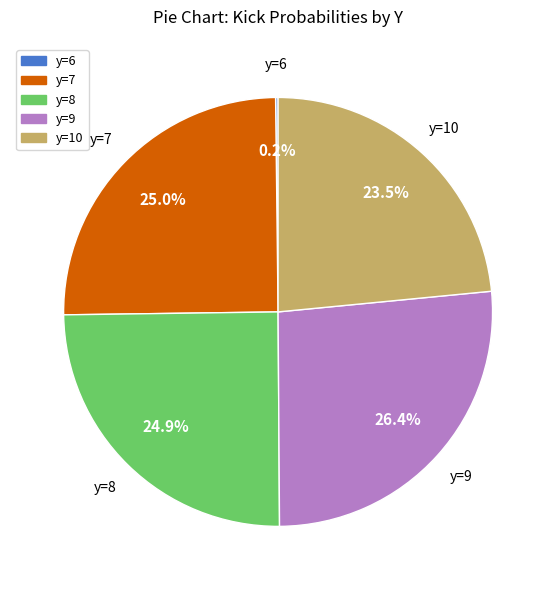

Does any single category account for the majority?

No